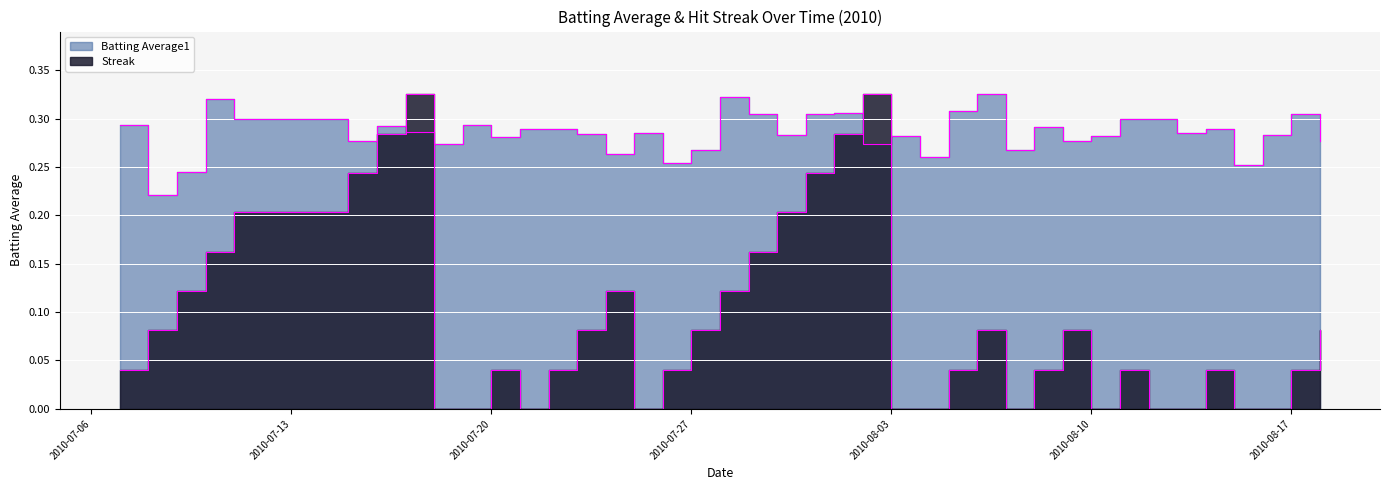

Reading right to left, list all the values displayed in this chart.

Batting Average1: 0.3	0.3	0.3	0.3	0.3	0.3	0.3	0.3	0.3	0.3	0.3	0.3	0.3	0.3	0.3	0.3	0.3	0.3	0.3	0.3	0.3	0.3	0.3	0.3	0.3	0.3	0.3	0.3	0.3	0.3	0.3	0.3	0.3	0.3	0.3	0.3	0.3	0.2	0.2	0.3
Streak: 0.1	0.0	0.0	0.0	0.0	0.0	0.0	0.0	0.0	0.1	0.0	0.0	0.1	0.0	0.0	0.0	0.3	0.3	0.2	0.2	0.2	0.1	0.1	0.0	0.0	0.1	0.1	0.0	0.0	0.0	0.0	0.0	0.3	0.3	0.2	0.2	0.2	0.1	0.1	0.0